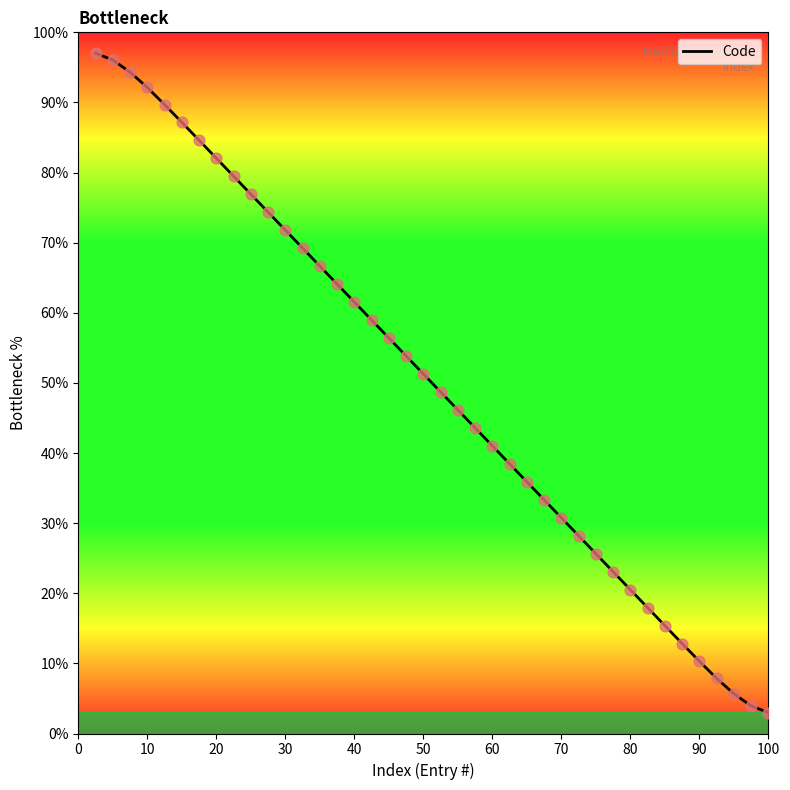

What is the difference between the maximum and minimum values?

94.0